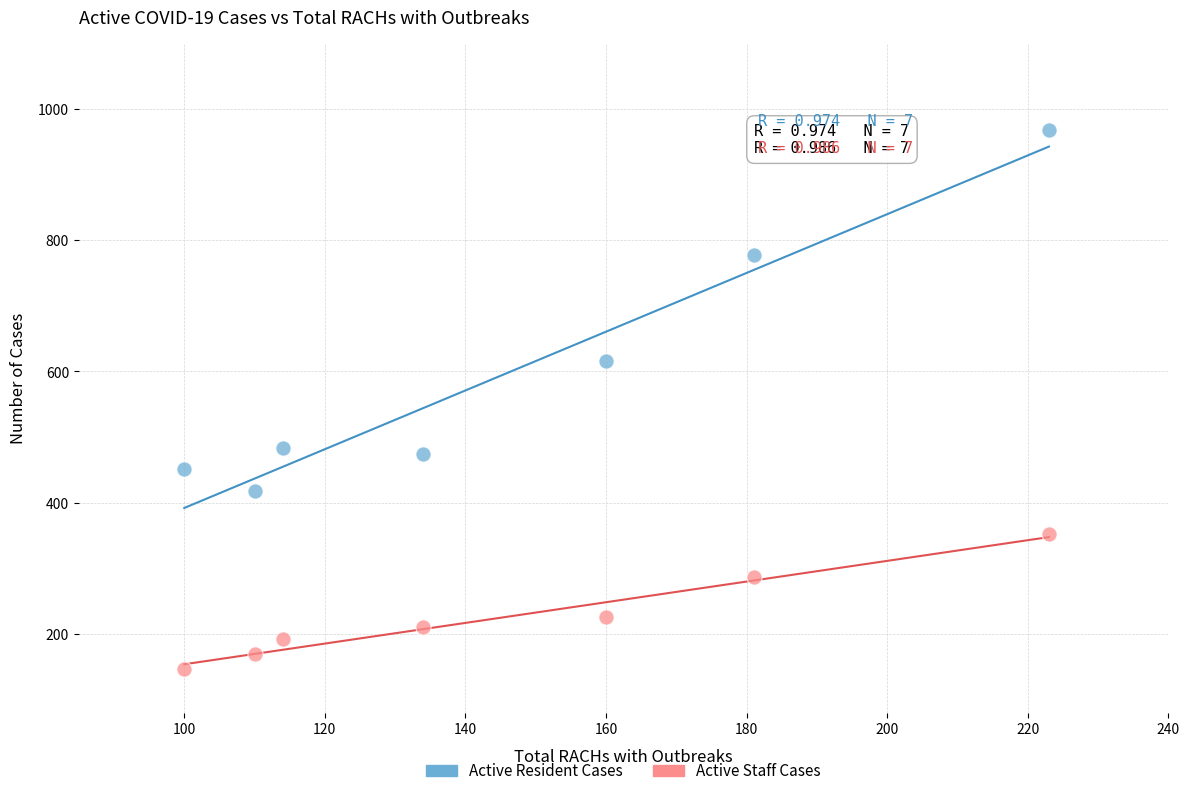

What are all the series names shown in the legend?

Active Resident Cases, Active Staff Cases